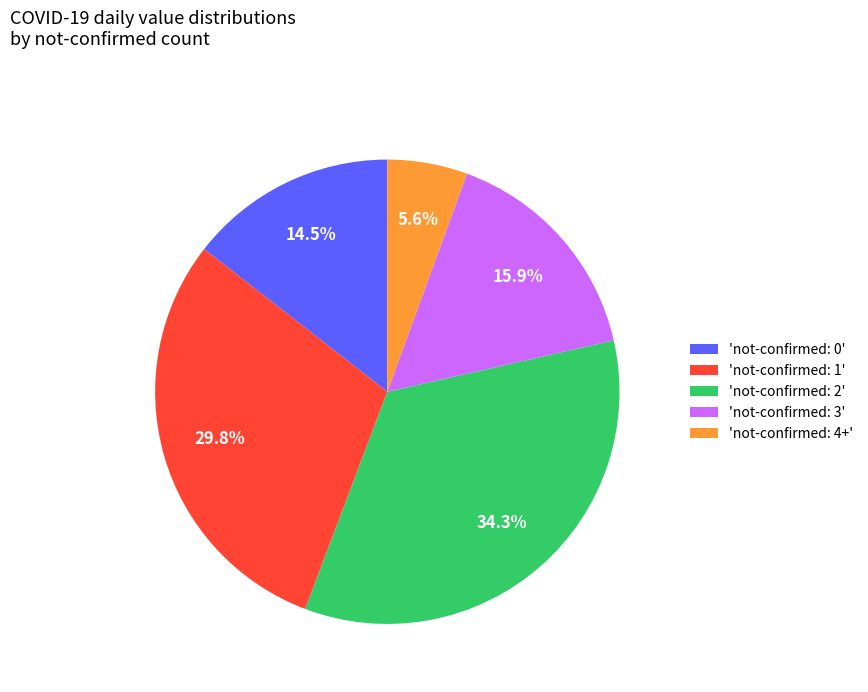

To the nearest percent, what is the difference between the largest and smallest slice percentages?

29%